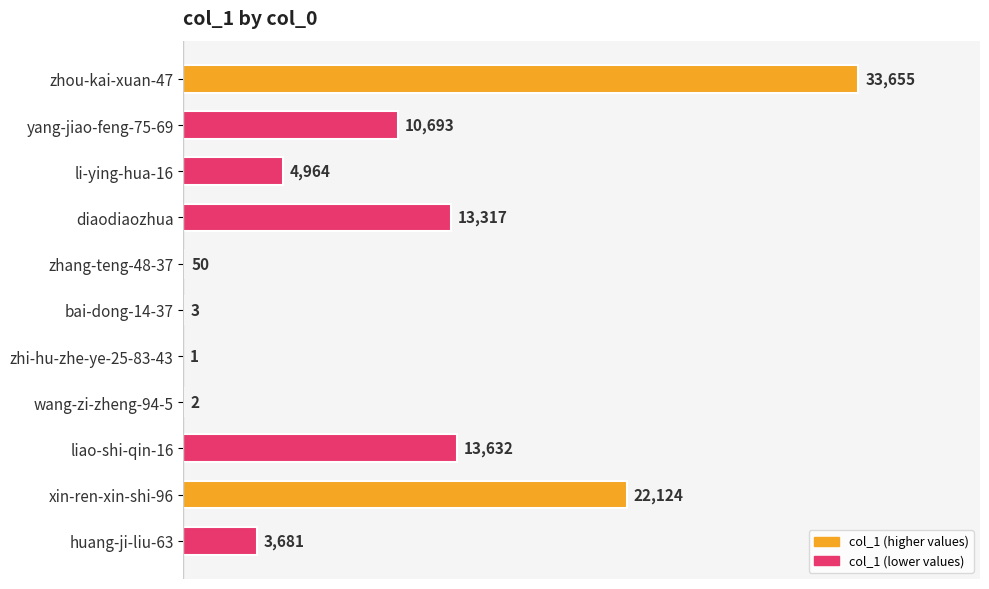

The chart shows a value of 50 at zhang-teng-48-37. True or false?

True